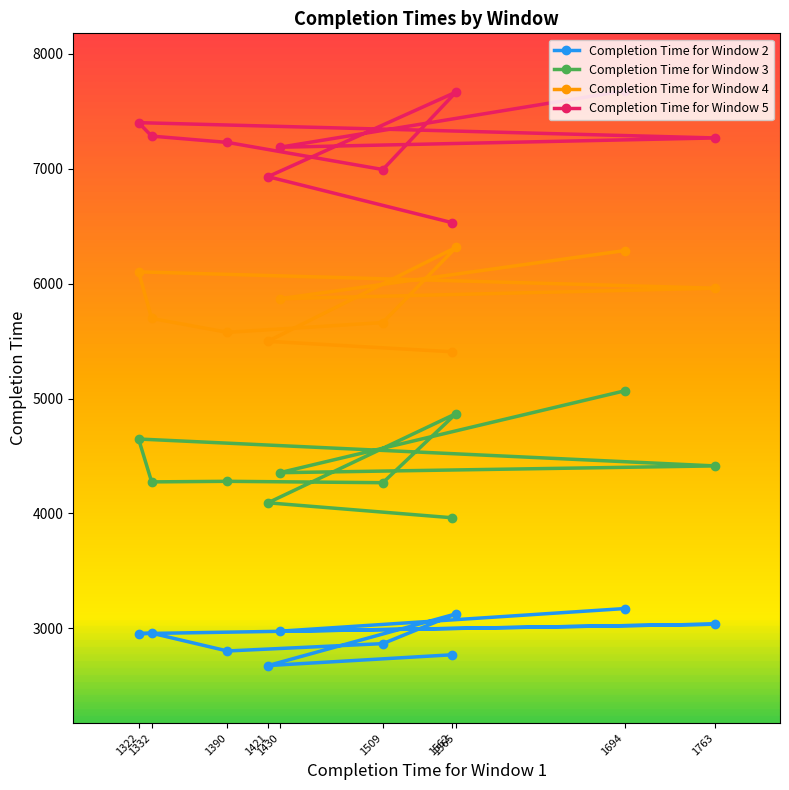

What is the difference between the highest and lowest values at 1332?

4324